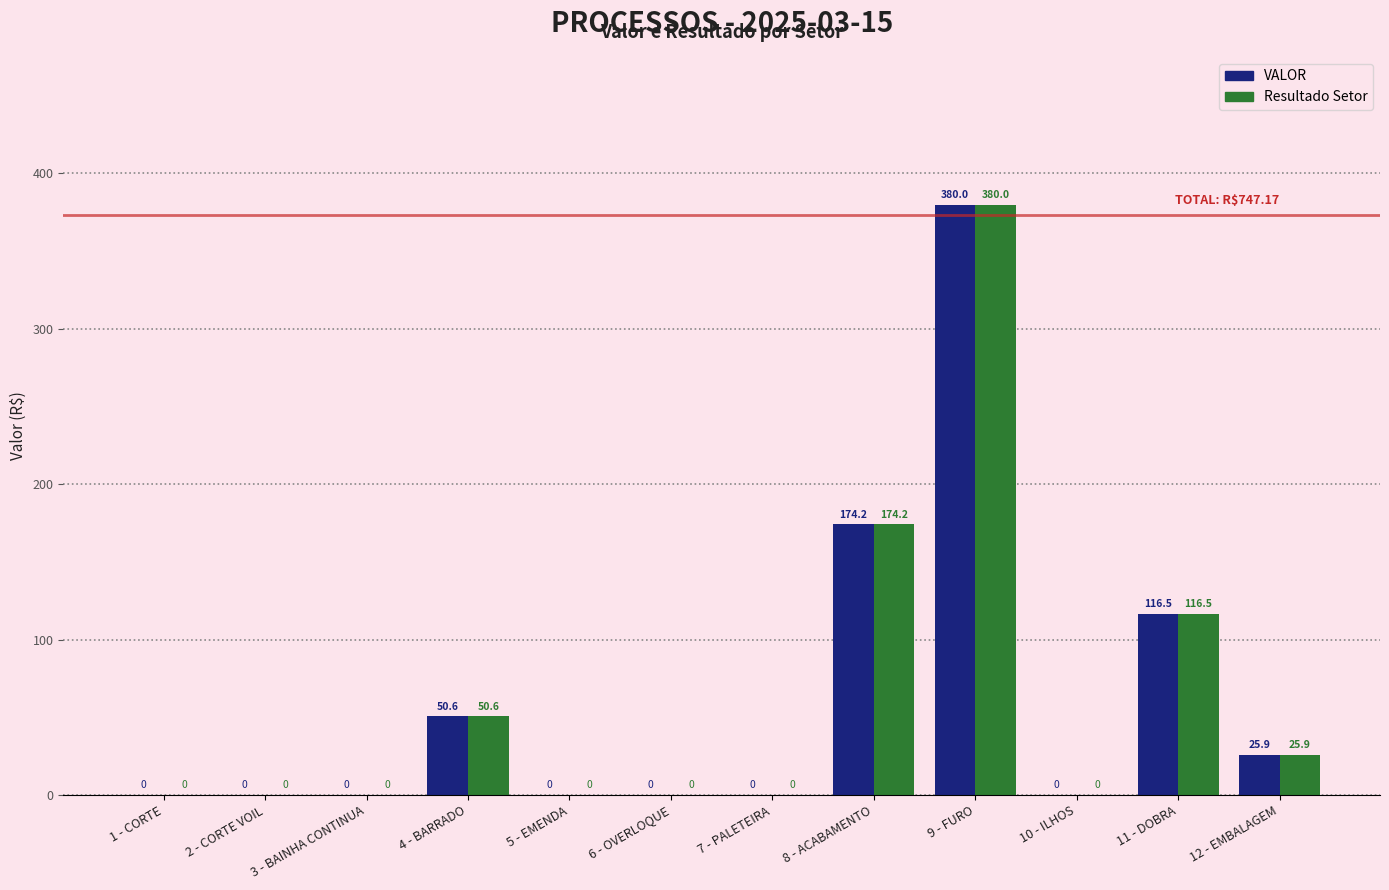

Is the value of VALOR at 11 - DOBRA greater than the value of Resultado Setor at 5 - EMENDA?

Yes